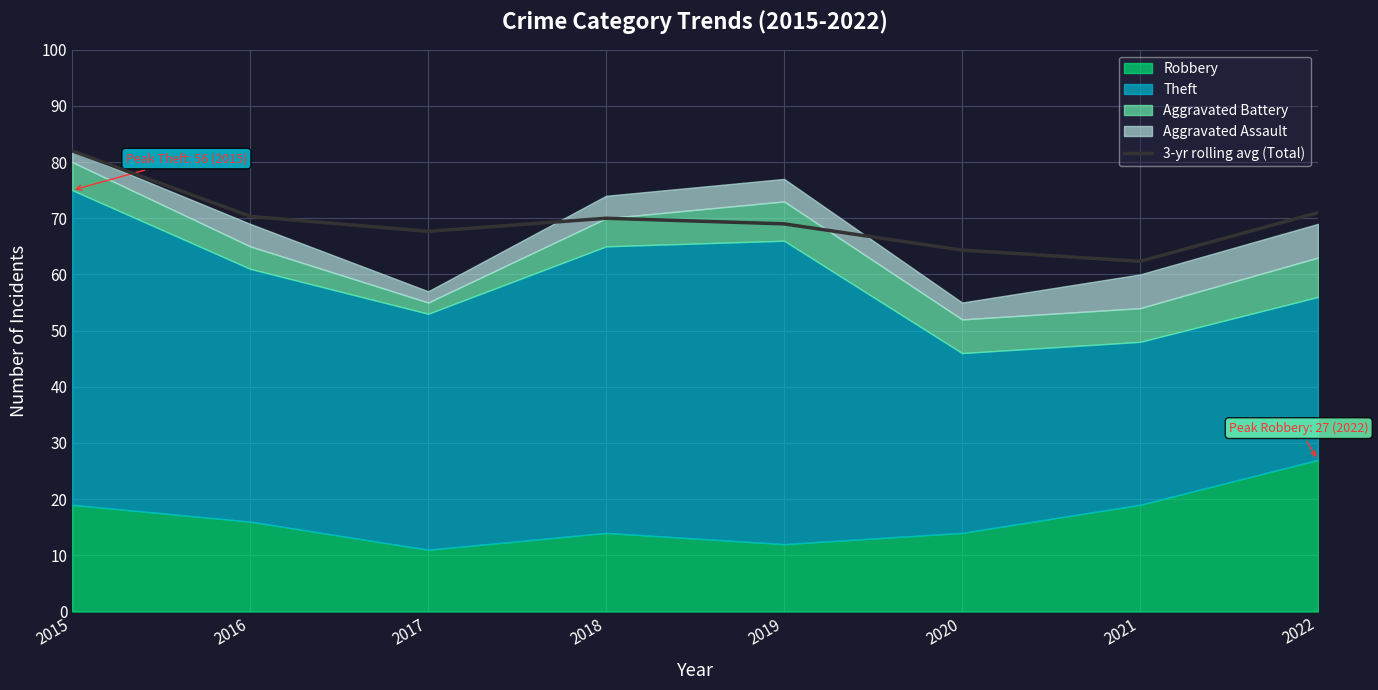

Which has a higher value, 2016 or 2019?

2016